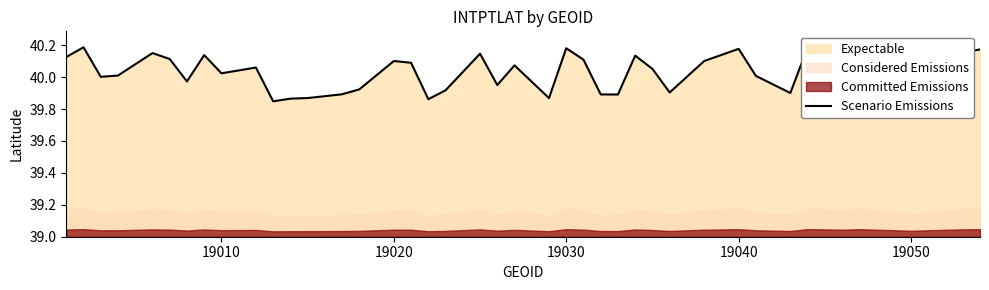

The Scenario Emissions series shows 9.0 at 19010. True or false?

False